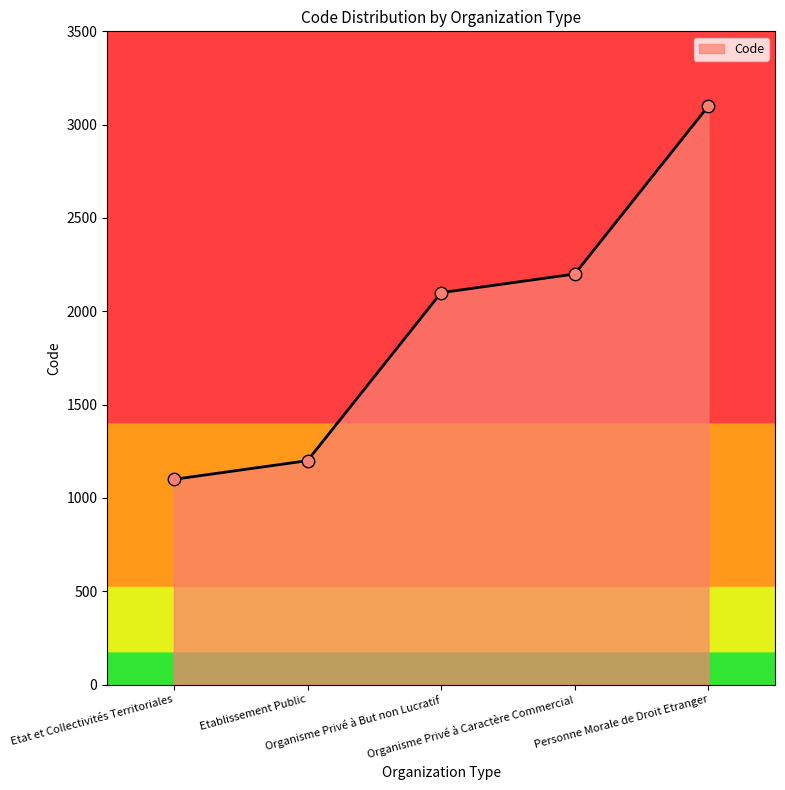

What is the change in value from Etablissement Public to Organisme Privé à But non Lucratif?

+900